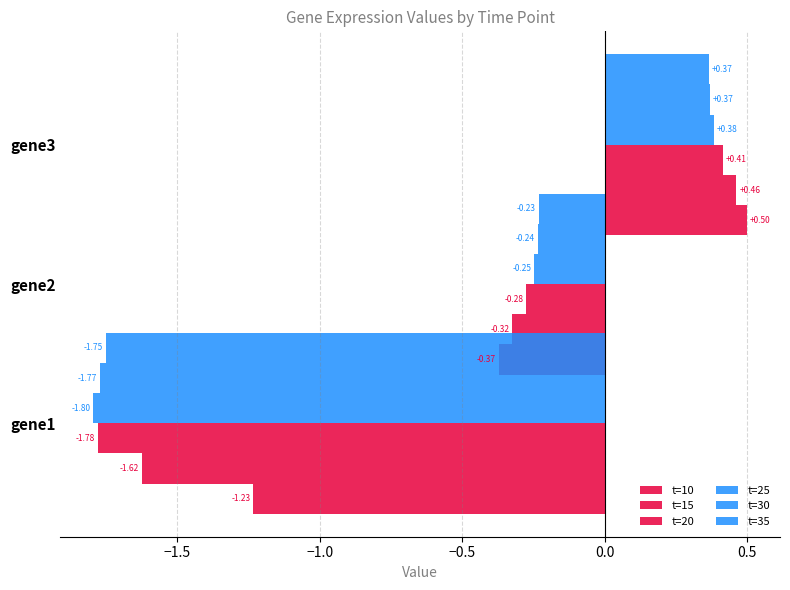

List the series in order of their peak value, lowest first.

t=35, t=30, t=25, t=20, t=15, t=10